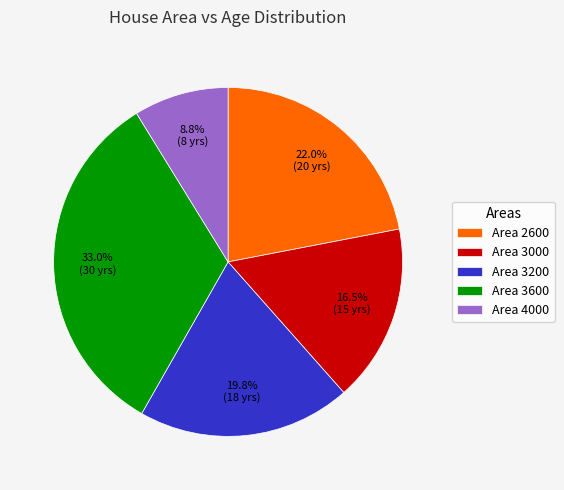

Do Area 4000 and Area 3200 together represent more than half of the pie?

No